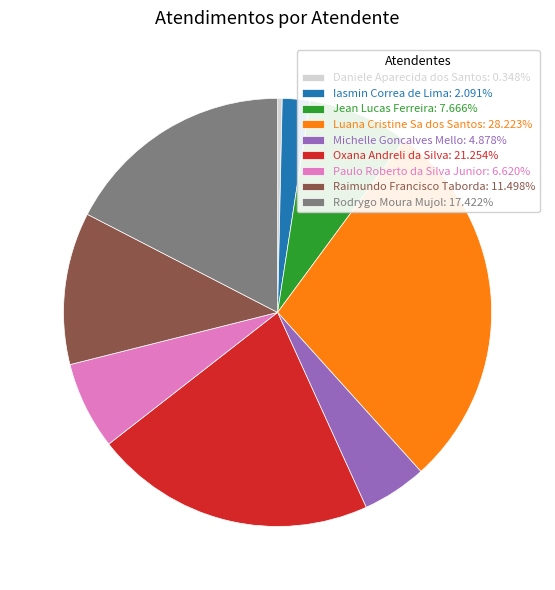

True or false: Oxana Andreli da Silva accounts for 9% of the total.

False